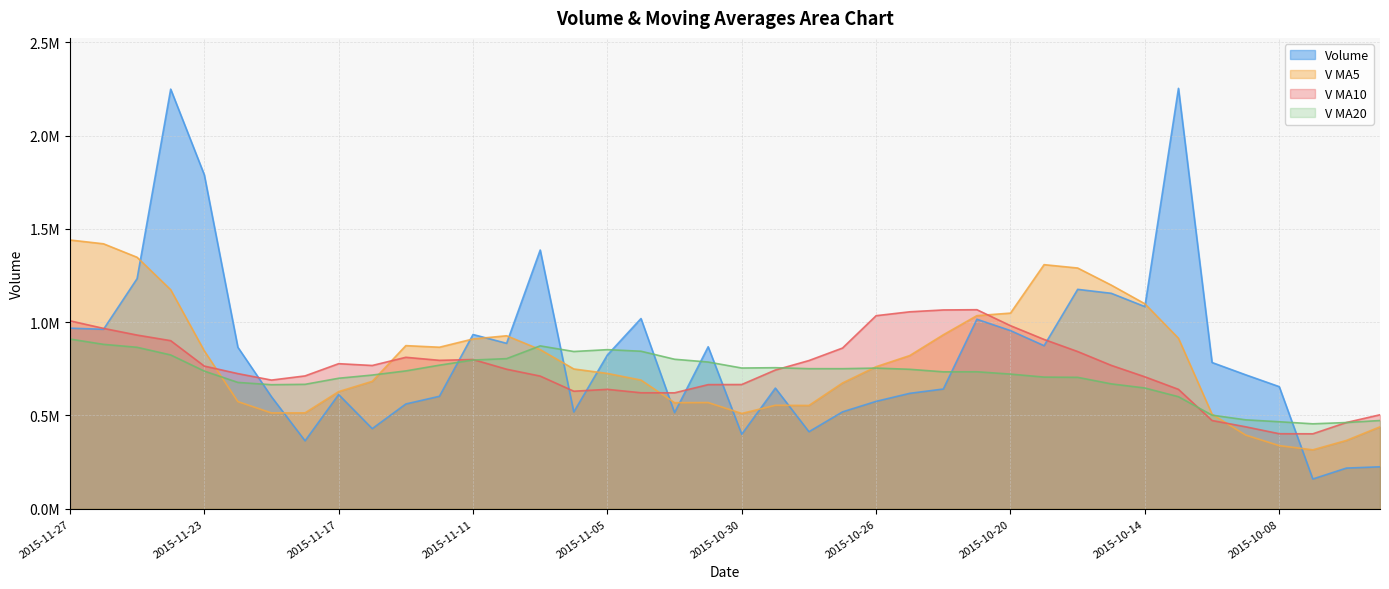

True or false: v_ma20 has more than 1 points higher than both neighbors.

True